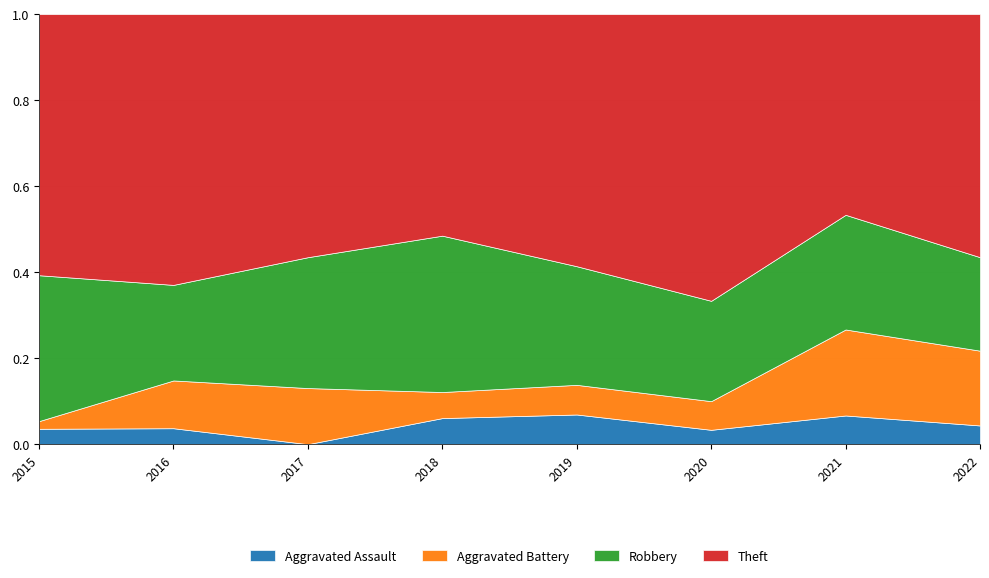

At which label does Aggravated Assault reach its minimum?

2017